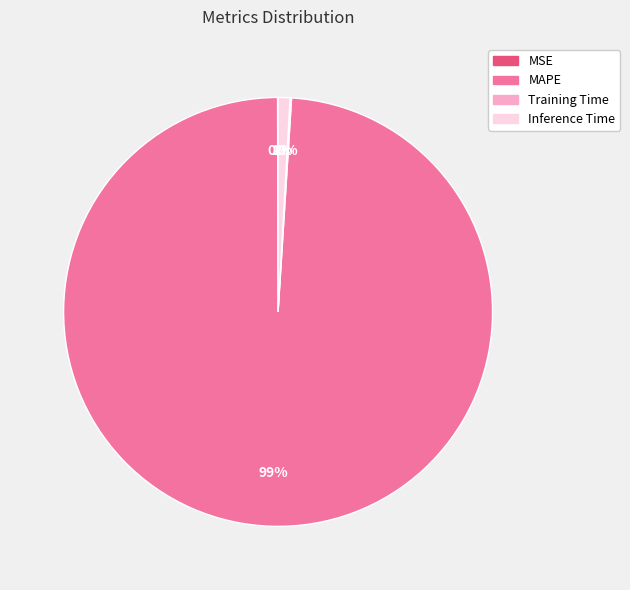

To the nearest percent, what is the difference between the largest and smallest slice percentages?

99%